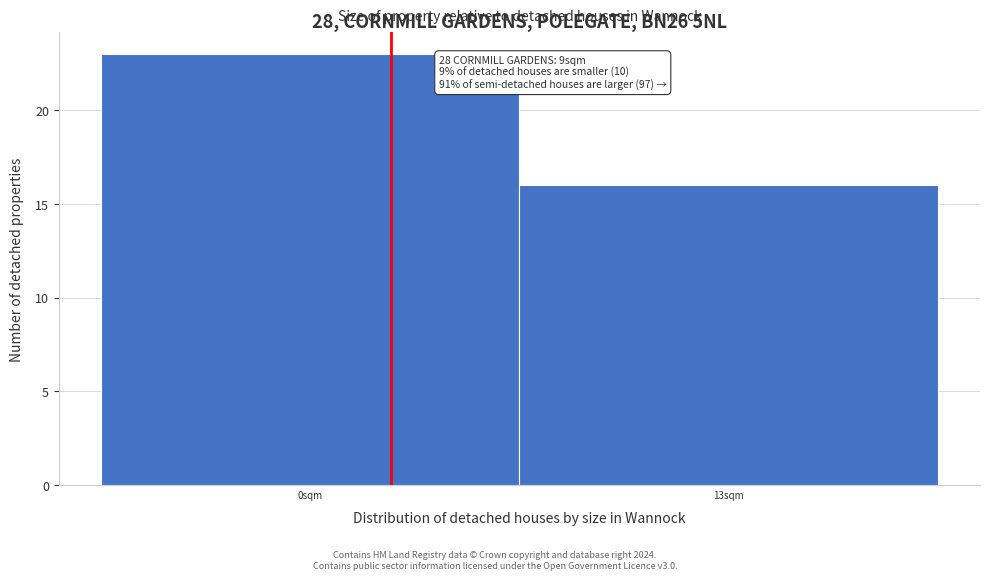

Reading left to right, transcribe all the data shown in this chart.

0sqm=23	13sqm=16